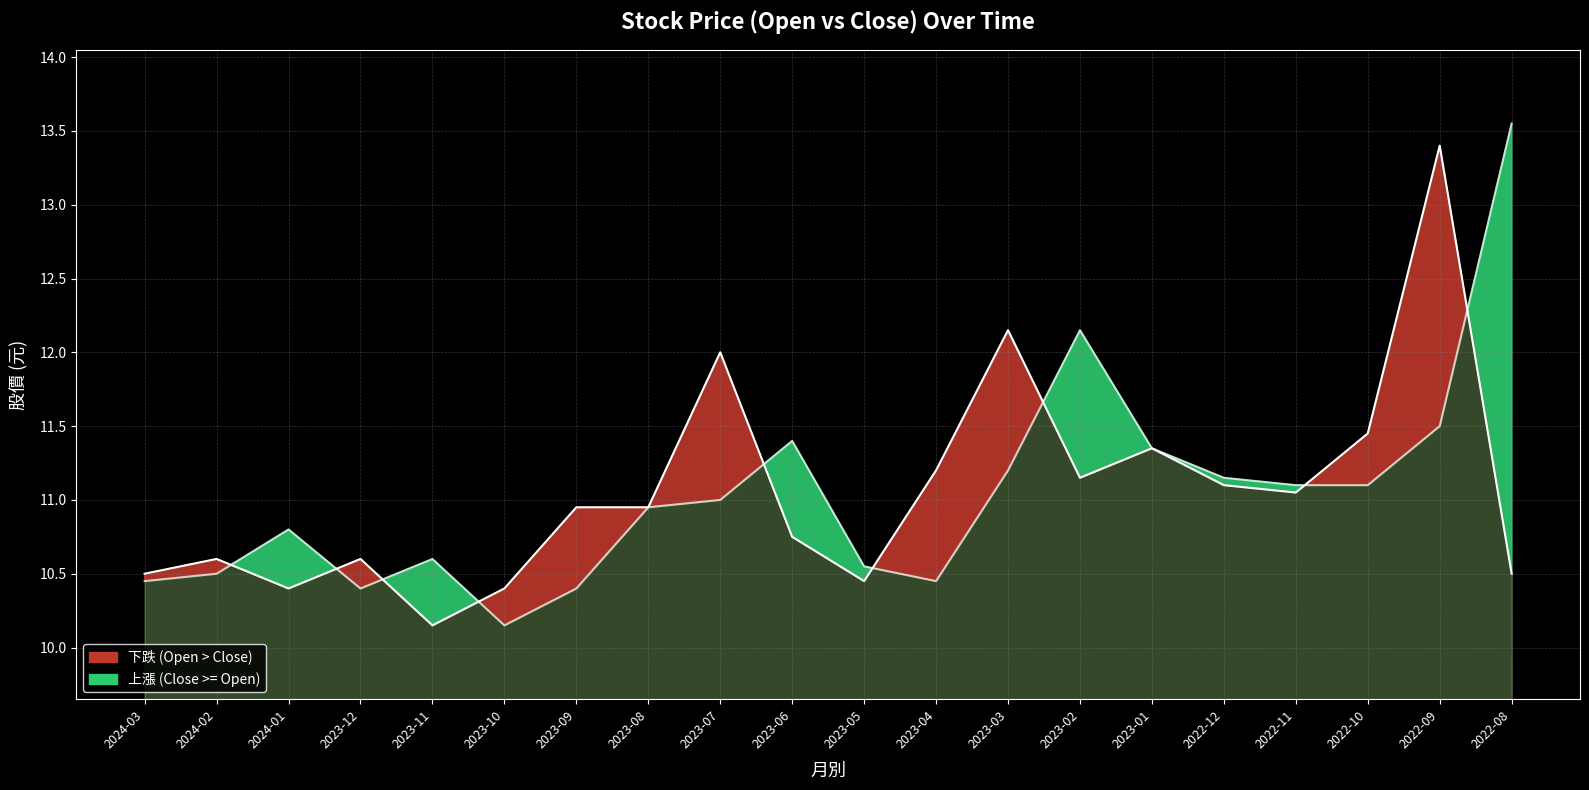

What is the average value?

11.1